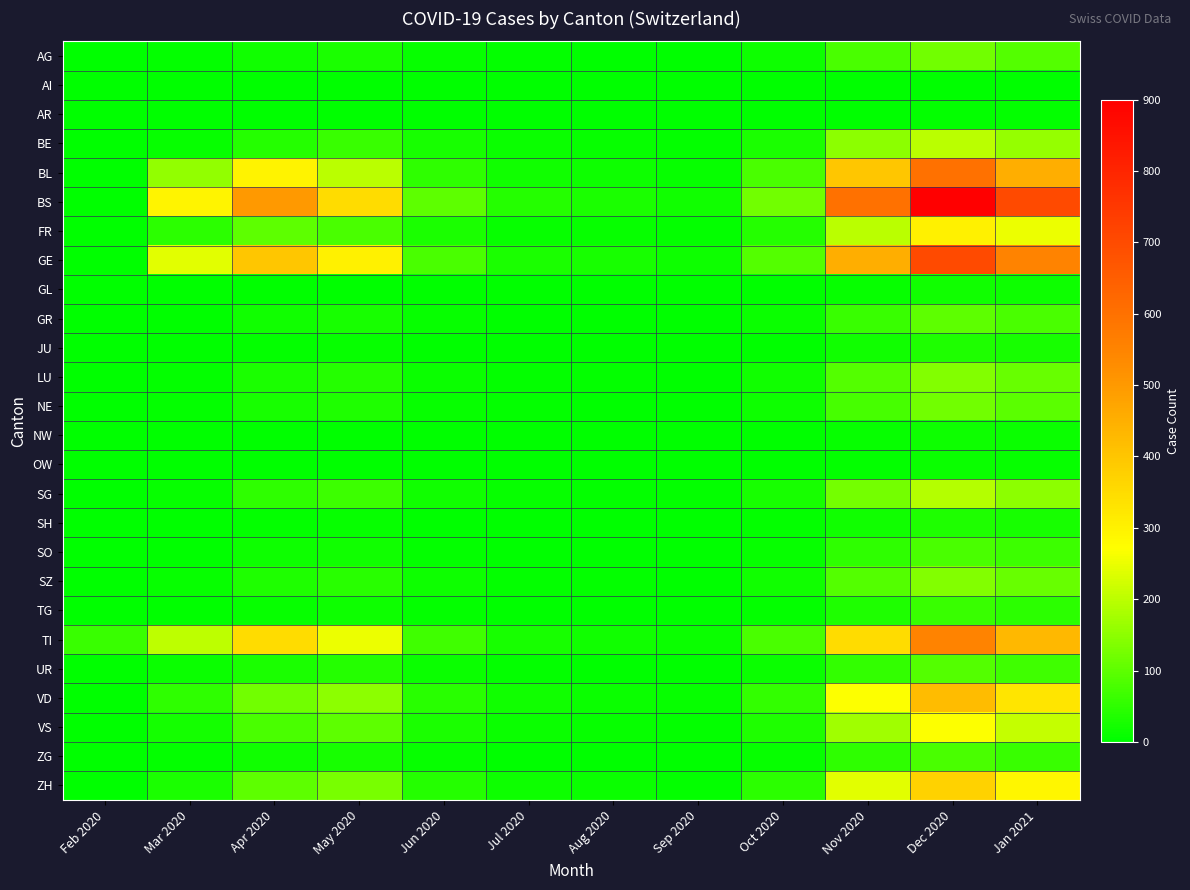

What is the total value across all series at Jul 2020?

227